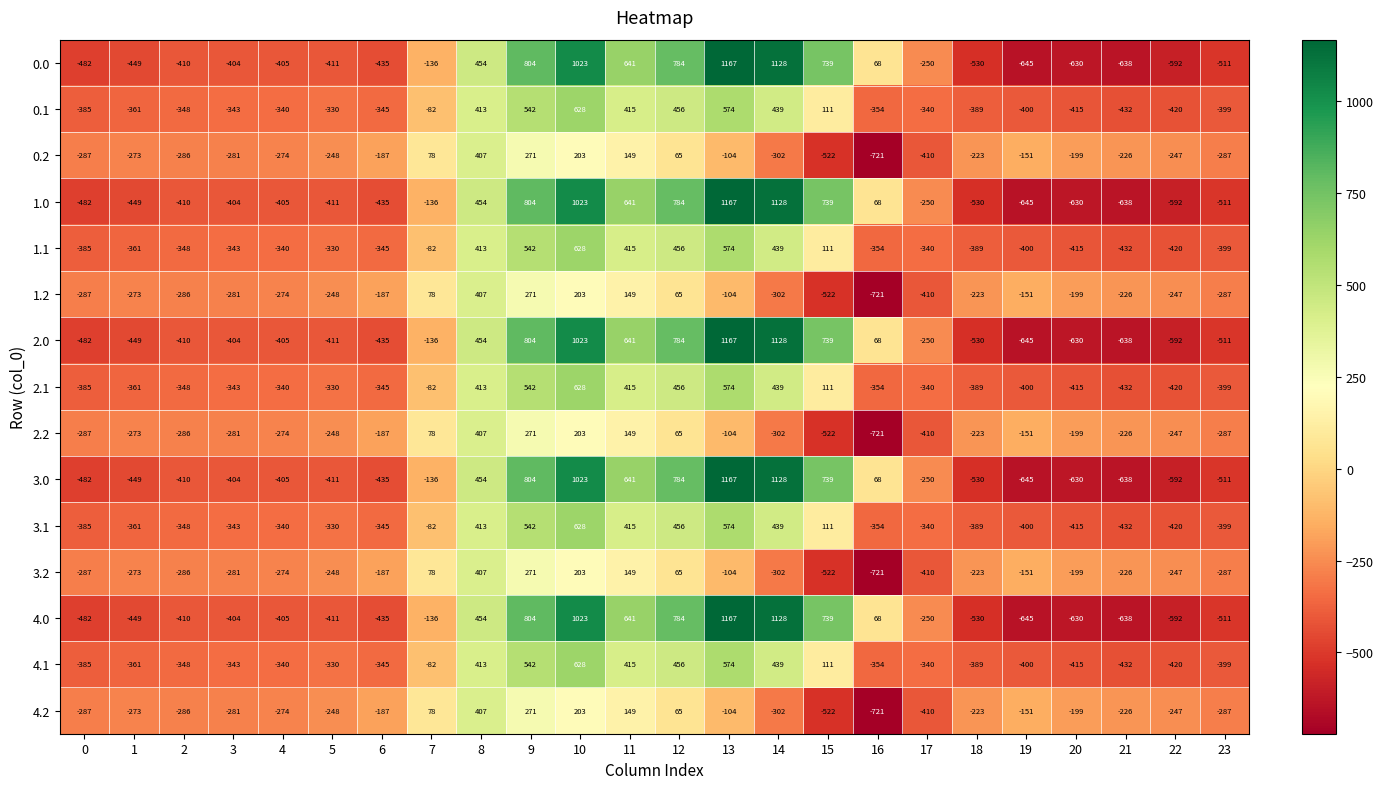

What is the sum of the 4.1 values at 22 and 2?

-768